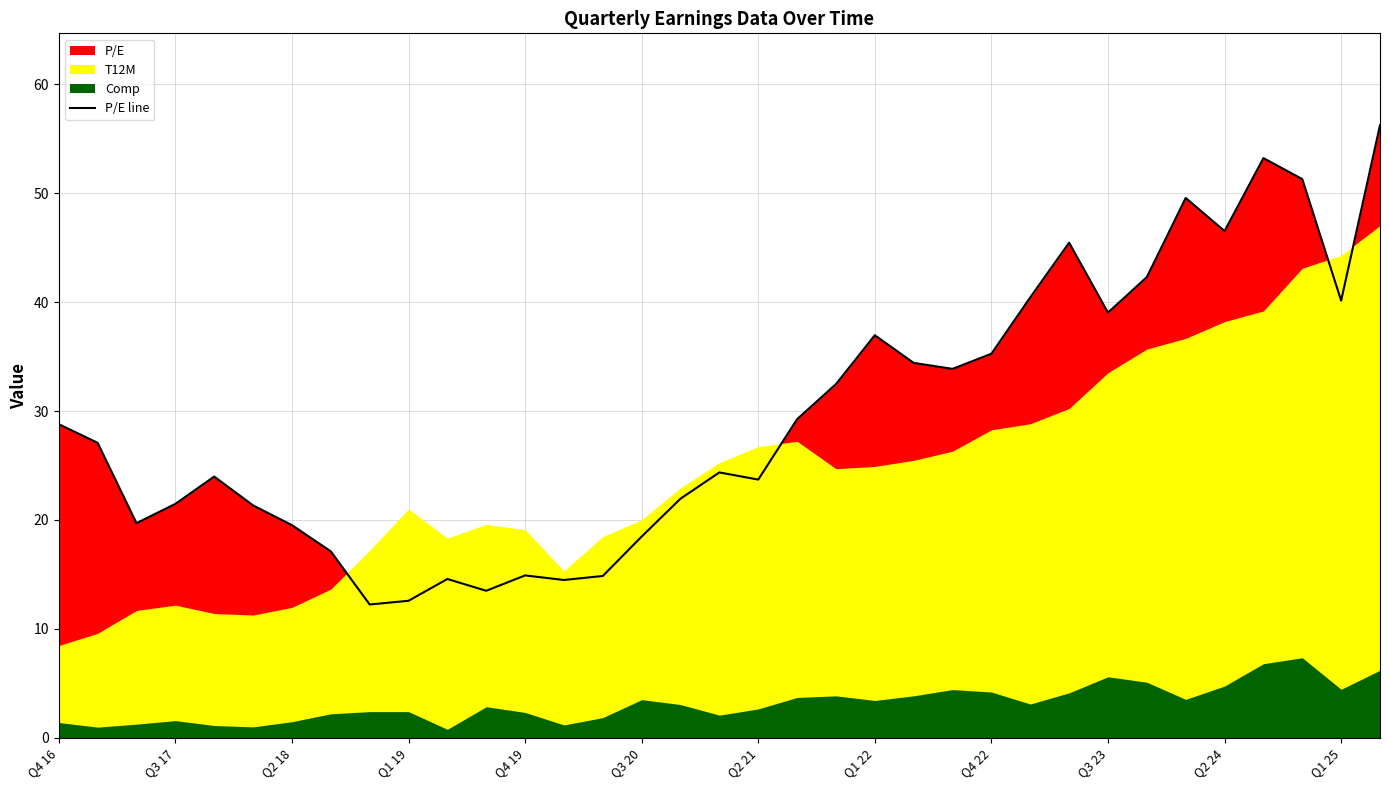

What is the lowest value of the P/E line series?

12.2